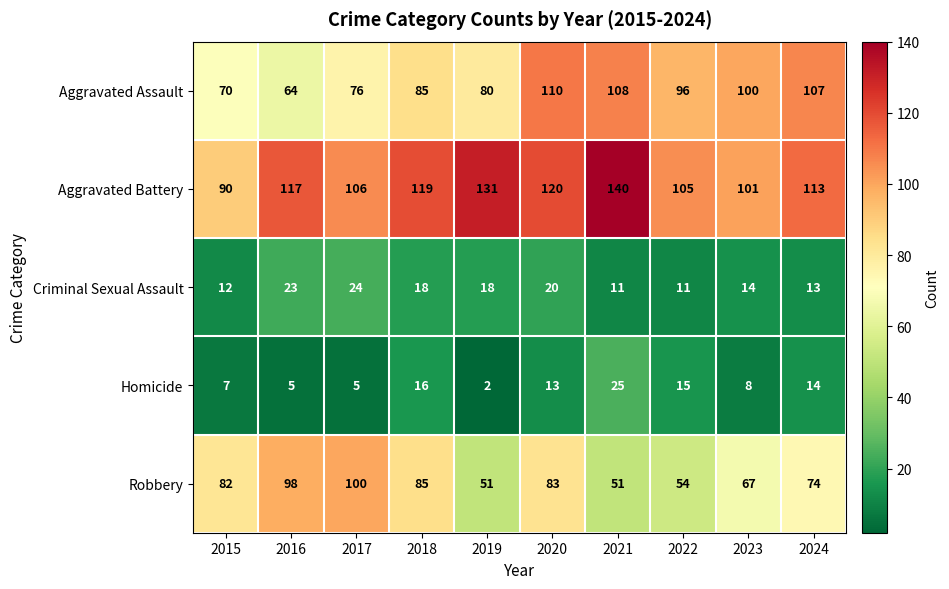

Where is Robbery nearest to the value 75?

2024